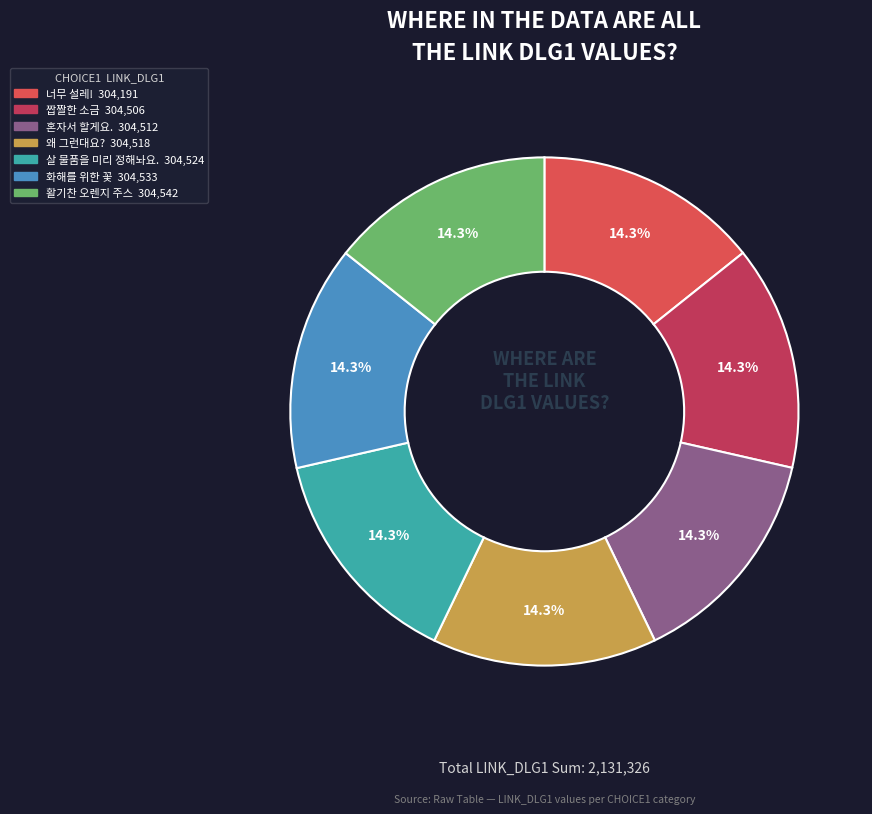

What is the ratio of the value at 살 물품을 미리 정해놔요. to the value at 왜 그런대요??

1.0